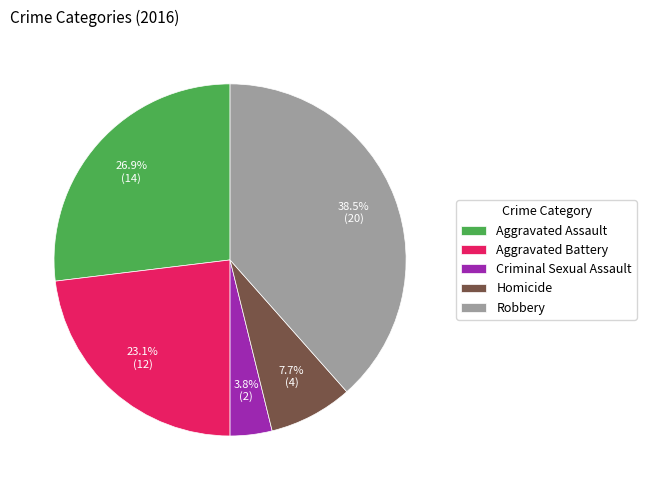

To the nearest percent, what is the average slice percentage?

20%